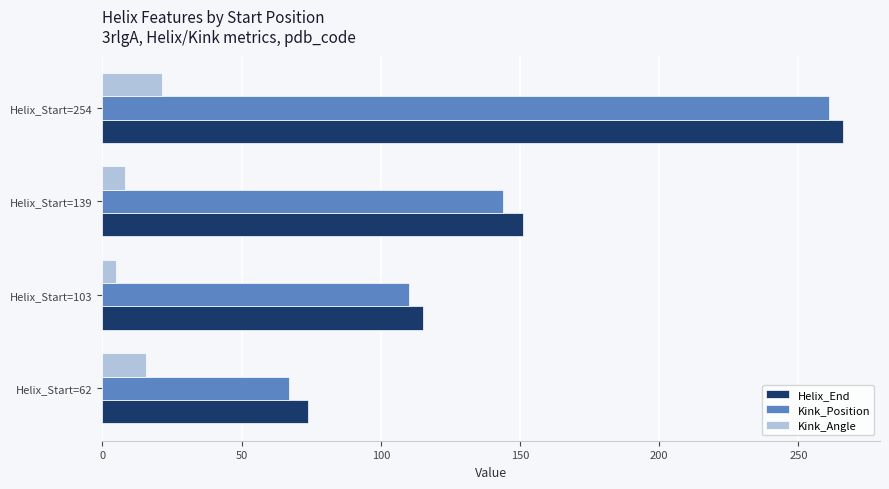

Rank the categories by Helix_End value from lowest to highest.

Helix_Start=62, Helix_Start=103, Helix_Start=139, Helix_Start=254